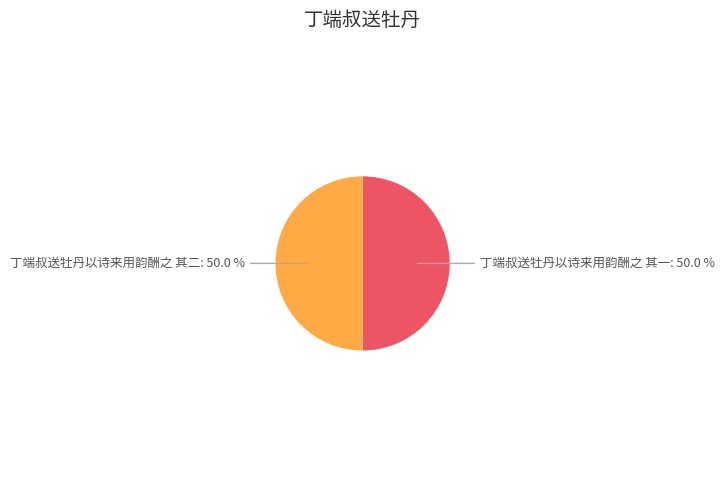

Combined, what portion of the pie is 丁端叔送牡丹以诗来用韵酬之 其一 and 丁端叔送牡丹以诗来用韵酬之 其二?

100.0%